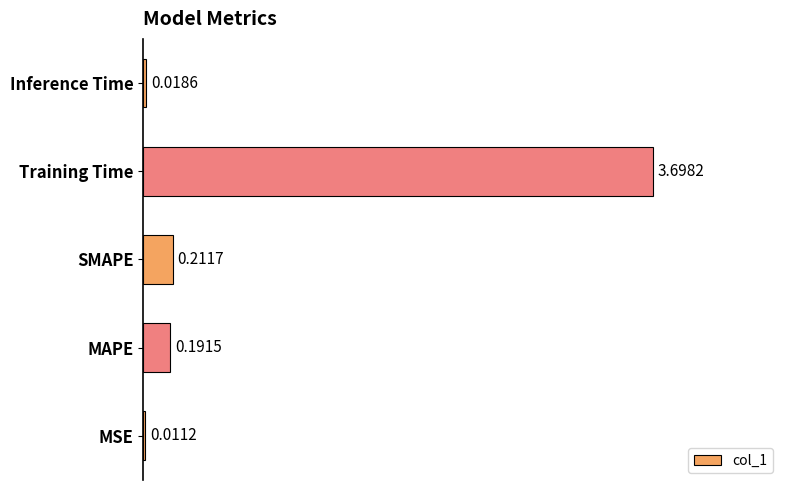

Which has a higher value, MSE or Training Time?

Training Time